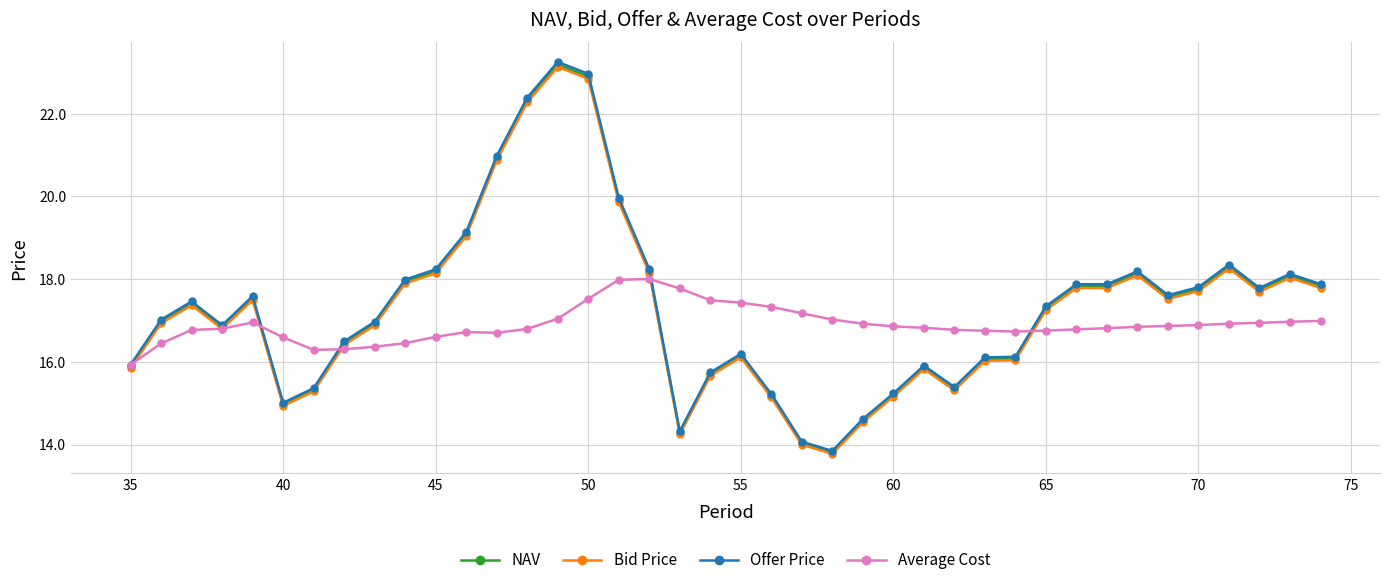

How many distinct data groups are displayed?

4